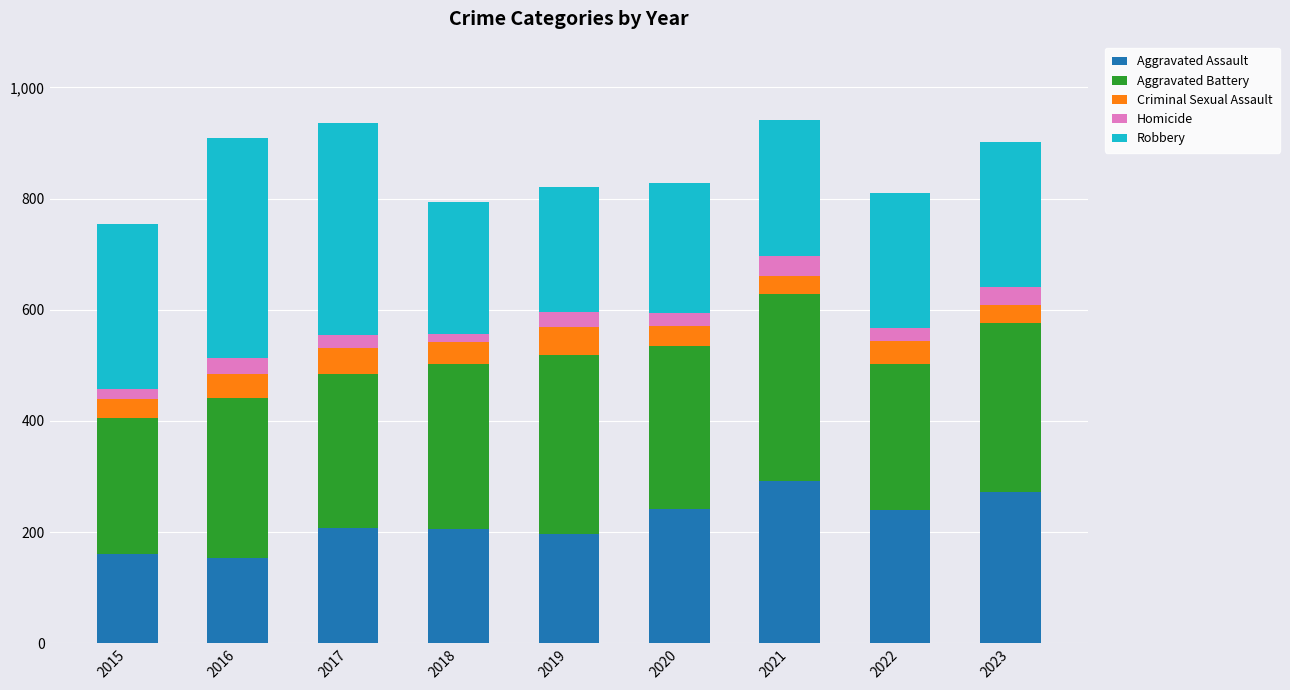

What is the total value across all series at 2022?

810